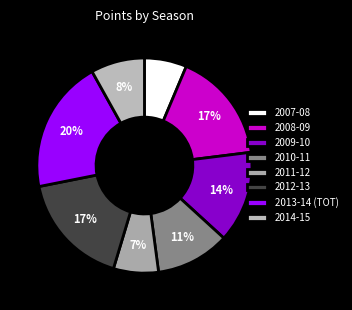

How many segments does this pie chart have?

8